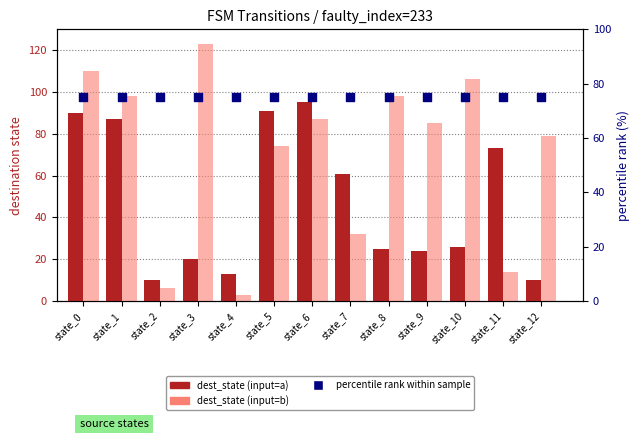

Which series contains the lowest Y value?

dest_state (input=b)